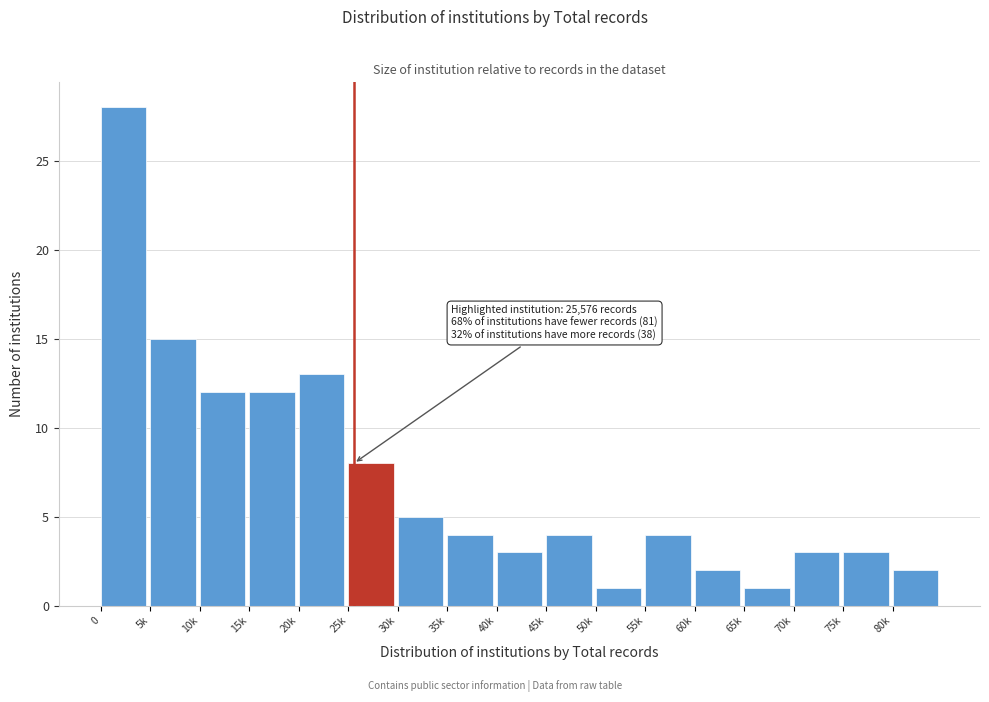

Reading left to right, list all the values displayed in this chart.

28	15	12	12	13	8	5	4	3	4	1	4	2	1	3	3	2